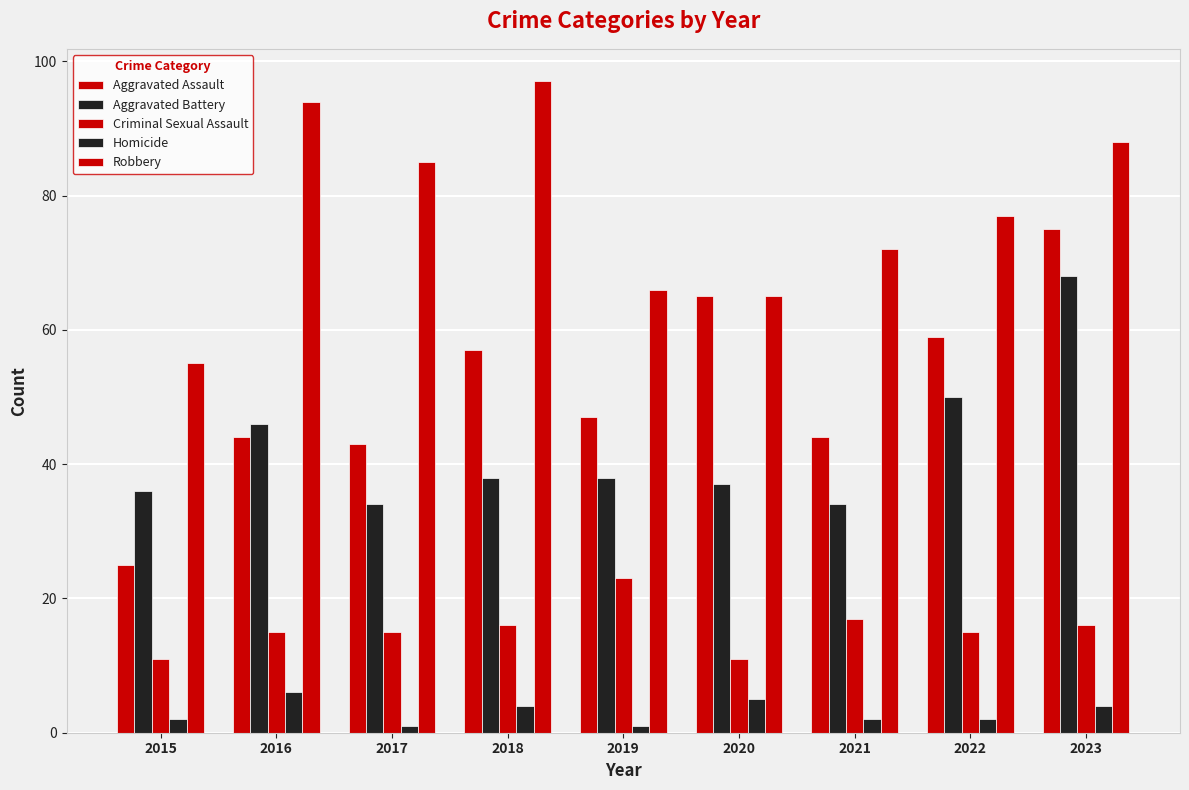

How many bars are there in each group?

5